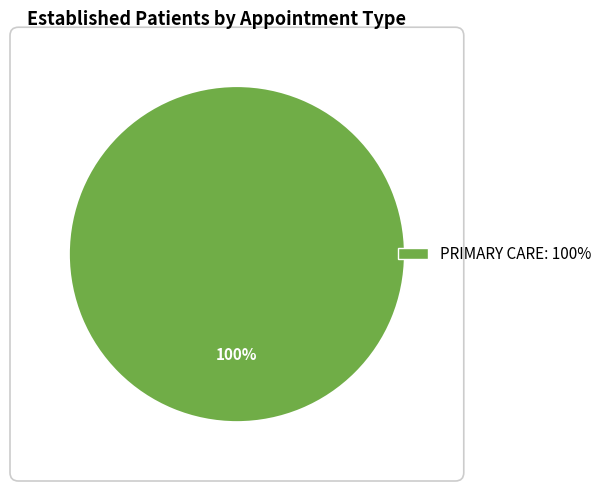

How many segments does this pie chart have?

1